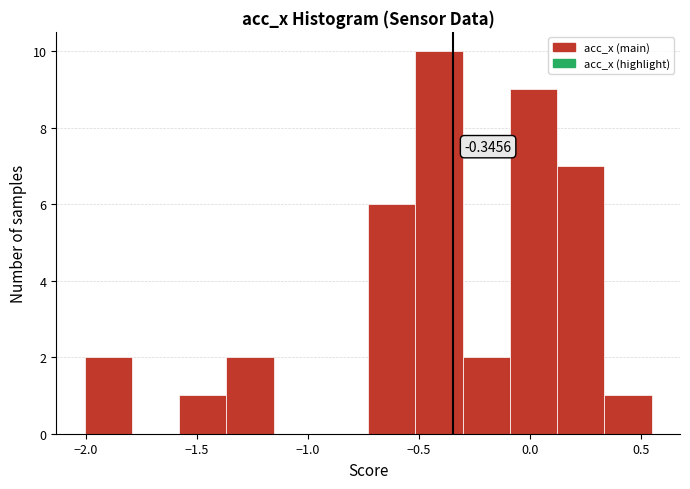

Which range on the x-axis has the tallest bar?

-0.50 to -0.30